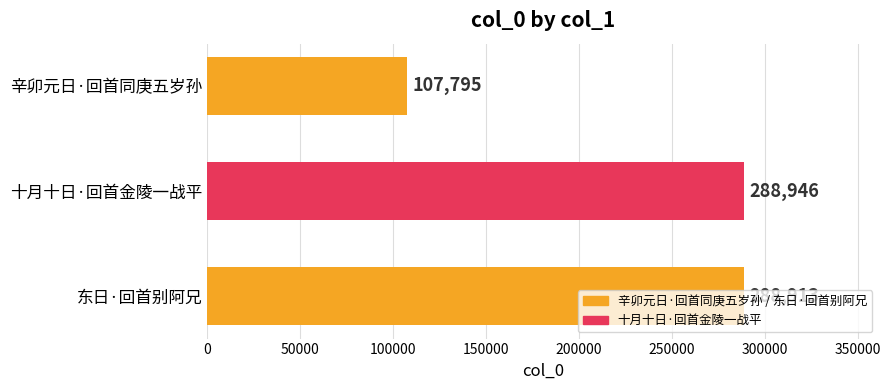

Are the bars grouped side by side (vs. stacked)?

No